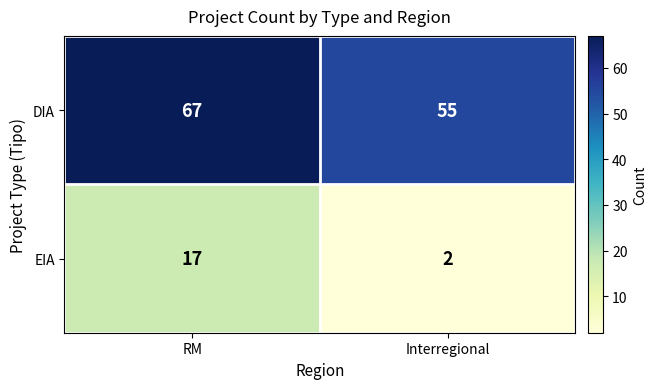

Which category has the lowest value across all series?

Interregional